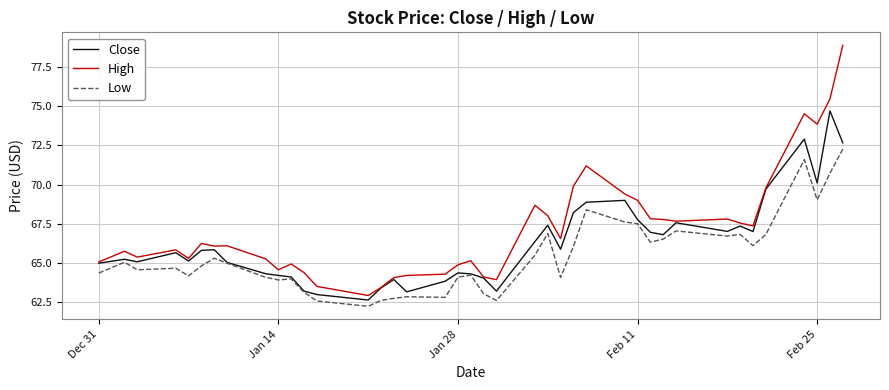

At how many categories does at least one series exceed 70?

5